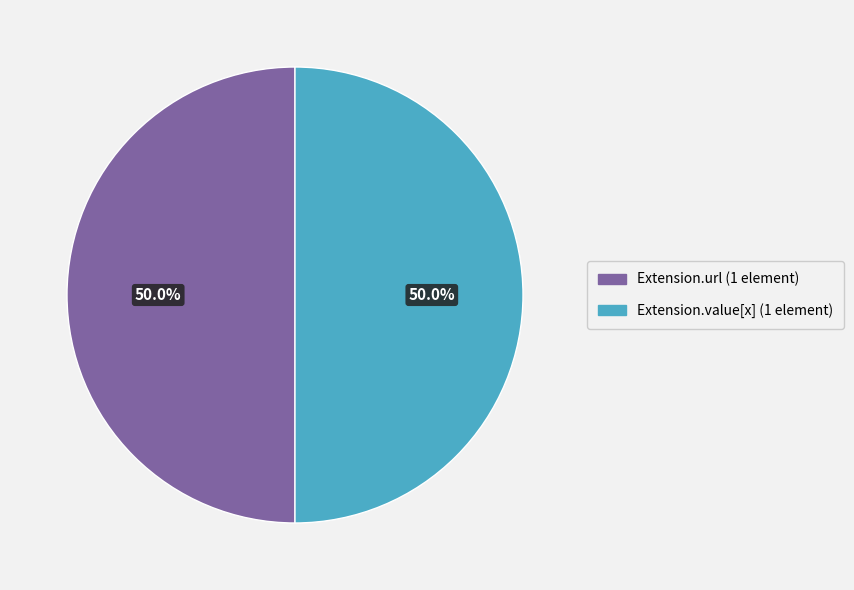

Which slice is the largest?

Extension.url